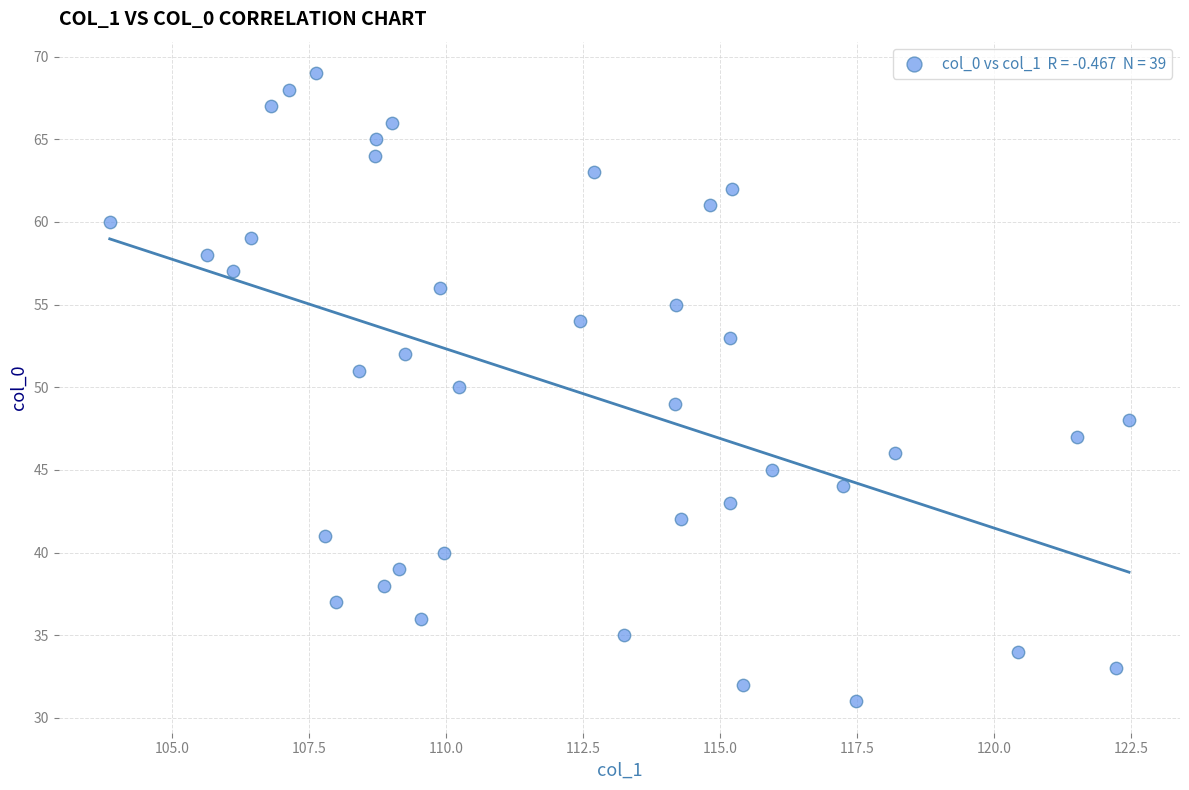

What is the range of Y values (max minus min)?

38